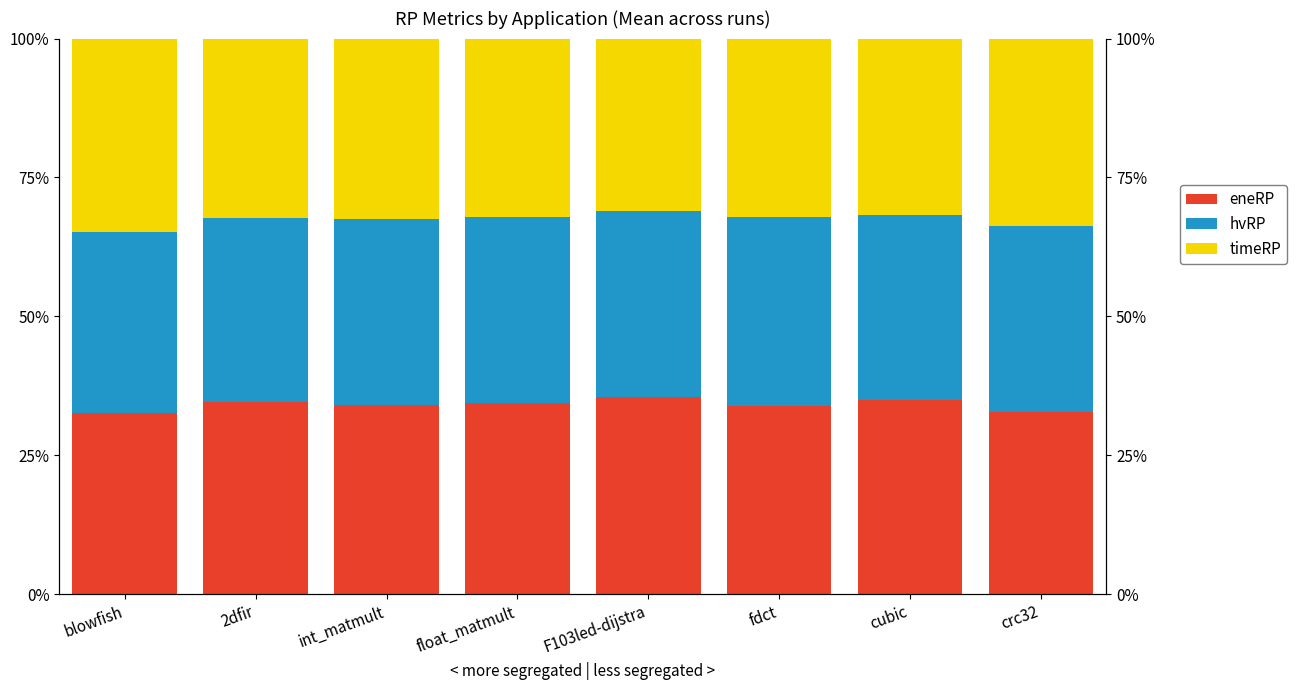

At which category does the chart reach its peak across all series?

F103led-dijstra